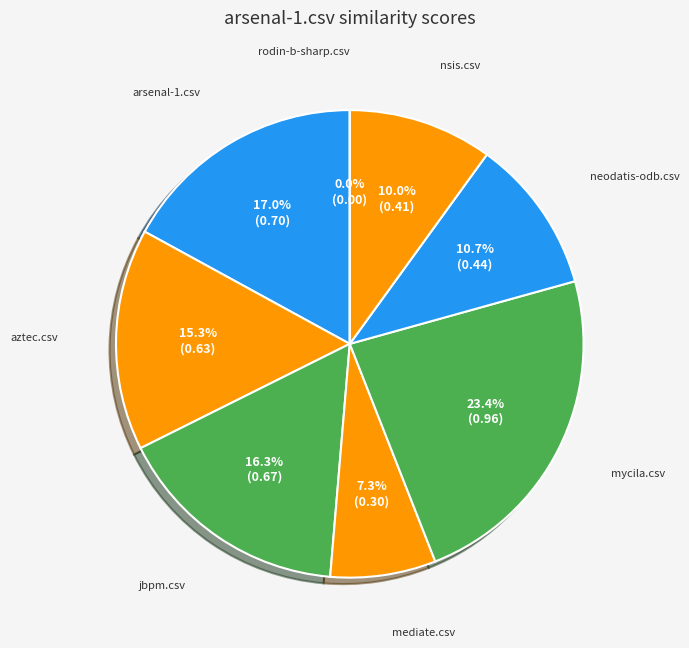

How many segments does this pie chart have?

8